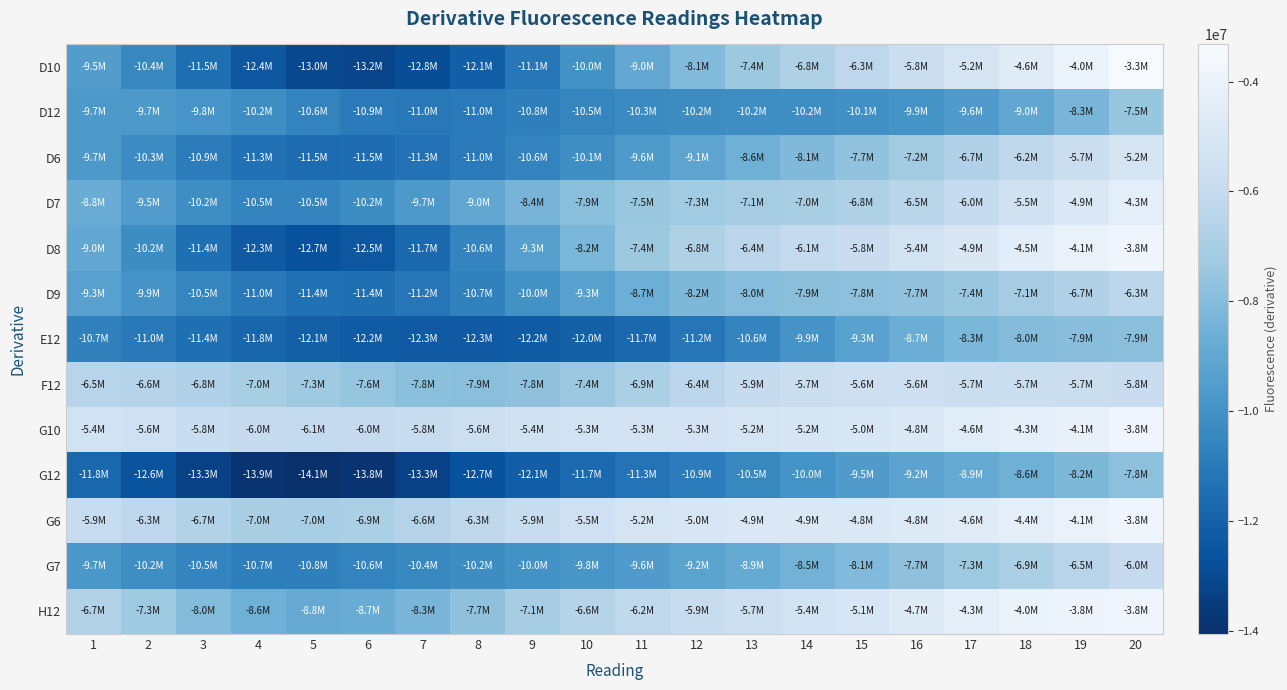

Reading left to right, extract all data points from this chart.

D10: 1=-9450178.0	2=-10412919.0	3=-11490554.0	4=-12437208.0	5=-13039100.0	6=-13175068.0	7=-12831975.0	8=-12091354.0	9=-11094579.0	10=-10005839.0	11=-8971282.0	12=-8084423.5	13=-7368876.5	14=-6787170.0	15=-6270582.0	16=-5753061.5	17=-5195021.0	18=-4589372.0	19=-3955503.5	20=-3325279.8
D12: 1=-9666534.0	2=-9663104.0	3=-9845485.0	4=-10190101.0	5=-10592712.0	6=-10914203.0	7=-11049725.0	8=-10978417.0	9=-10764675.0	10=-10514378.0	11=-10318218.0	12=-10215768.0	13=-10189128.0	14=-10178953.0	15=-10110488.0	16=-9916227.0	17=-9554065.0	18=-9015055.0	19=-8325337.5	20=-7547038.5
D6: 1=-9665767.0	2=-10279035.0	3=-10885232.0	4=-11336066.0	5=-11548909.0	6=-11523558.0	7=-11316899.0	8=-10993729.0	9=-10595595.0	10=-10140095.0	11=-9639852.0	12=-9118488.0	13=-8604969.0	14=-8118751.0	15=-7657457.0	16=-7200769.5	17=-6729530.5	18=-6238755.0	19=-5738572.0	20=-5244638.5
D7: 1=-8756984.0	2=-9508564.0	3=-10165632.0	4=-10541988.0	5=-10549924.0	6=-10220246.0	7=-9664719.0	8=-9016688.0	9=-8390562.0	10=-7867494.0	11=-7490736.0	12=-7259768.0	13=-7124937.5	14=-7000378.0	15=-6797308.5	16=-6463270.0	17=-5999071.0	18=-5451375.0	19=-4883345.0	20=-4344476.5
D8: 1=-8985082.0	2=-10201004.0	3=-11423334.0	4=-12334620.0	5=-12703791.0	6=-12456693.0	7=-11677949.0	8=-10561910.0	9=-9343735.0	10=-8234010.0	11=-7366019.0	12=-6769858.0	13=-6381467.5	14=-6085170.5	15=-5772216.5	16=-5386428.5	17=-4935229.5	18=-4473739.5	19=-4069901.8	20=-3775988.5
D9: 1=-9316077.0	2=-9885141.0	3=-10500528.0	4=-11029783.0	5=-11359075.0	6=-11417008.0	7=-11180807.0	8=-10681974.0	9=-10006933.0	10=-9285215.0	11=-8654201.0	12=-8210780.5	13=-7971325.0	14=-7872507.0	15=-7806350.0	16=-7678070.0	17=-7444578.5	18=-7116069.0	19=-6728032.5	20=-6310813.5
E12: 1=-10665967.0	2=-11018775.0	3=-11425584.0	4=-11794015.0	5=-12063391.0	6=-12224891.0	7=-12301430.0	8=-12309995.0	9=-12233769.0	10=-12032927.0	11=-11678545.0	12=-11175530.0	13=-10564861.0	14=-9905006.0	15=-9259285.0	16=-8691294.0	17=-8262682.0	18=-8010382.0	19=-7912778.5	20=-7871673.0
F12: 1=-6477318.0	2=-6575547.0	3=-6753329.0	4=-7002915.0	5=-7299327.5	6=-7595258.0	7=-7819368.0	8=-7890932.5	9=-7750918.0	10=-7396566.5	11=-6897281.5	12=-6372025.0	13=-5942626.0	14=-5684092.5	15=-5596846.5	16=-5620825.5	17=-5679235.5	18=-5722809.0	19=-5746485.5	20=-5768052.5
G10: 1=-5369766.5	2=-5571685.0	3=-5802919.0	4=-5990502.5	5=-6068897.0	6=-6011073.0	7=-5843286.0	8=-5631361.5	9=-5447181.5	10=-5334922.0	11=-5292101.0	12=-5279265.0	13=-5245974.0	14=-5156079.0	15=-5001849.0	16=-4798886.0	17=-4570186.5	18=-4330940.0	19=-4084475.8	20=-3826225.2
G12: 1=-11774412.0	2=-12553233.0	3=-13331932.0	4=-13884986.0	5=-14056515.0	6=-13825149.0	7=-13307957.0	8=-12687587.0	9=-12118338.0	10=-11659428.0	11=-11274180.0	12=-10886849.0	13=-10450860.0	14=-9981142.0	15=-9536170.0	16=-9163448.0	17=-8859759.0	18=-8567702.0	19=-8217406.0	20=-7778347.5
G6: 1=-5897756.0	2=-6300499.0	3=-6687621.5	4=-6955942.5	5=-7036058.5	6=-6914014.0	7=-6629721.5	8=-6254195.5	9=-5861139.0	10=-5506274.0	11=-5222678.0	12=-5025929.5	13=-4914780.5	14=-4866632.0	15=-4835550.5	16=-4763424.5	17=-4607038.0	18=-4362734.5	19=-4070176.8	20=-3790722.0
G7: 1=-9739915.0	2=-10172269.0	3=-10541630.0	4=-10745803.0	5=-10755468.0	6=-10617395.0	7=-10414516.0	8=-10211683.0	9=-10023090.0	10=-9818524.0	11=-9559506.0	12=-9232290.0	13=-8858790.0	14=-8474306.0	15=-8100998.5	16=-7732195.5	17=-7344029.0	18=-6921252.5	19=-6474462.0	20=-6039976.0
H12: 1=-6665262.0	2=-7326809.5	3=-8027104.0	4=-8581523.0	5=-8839015.0	6=-8739531.0	7=-8327498.0	8=-7727668.5	9=-7094915.5	10=-6556106.0	11=-6166946.0	12=-5899874.5	13=-5672246.5	14=-5399818.5	15=-5050087.5	16=-4656305.0	17=-4289432.5	18=-4011238.5	19=-3843791.8	20=-3773206.2